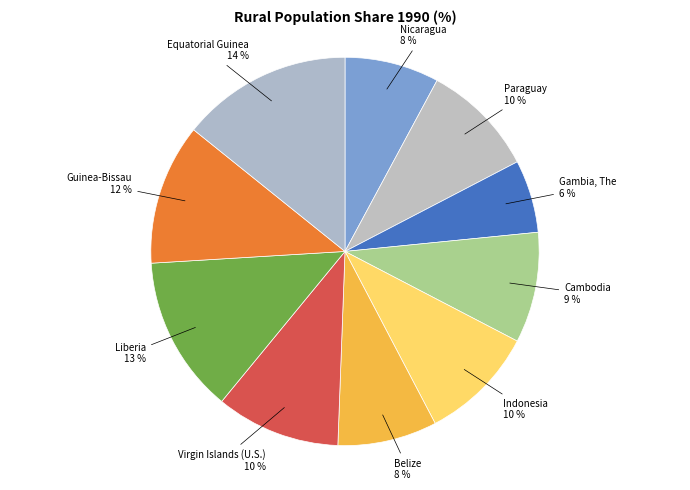

Which category has the smallest portion of the pie?

Gambia, The